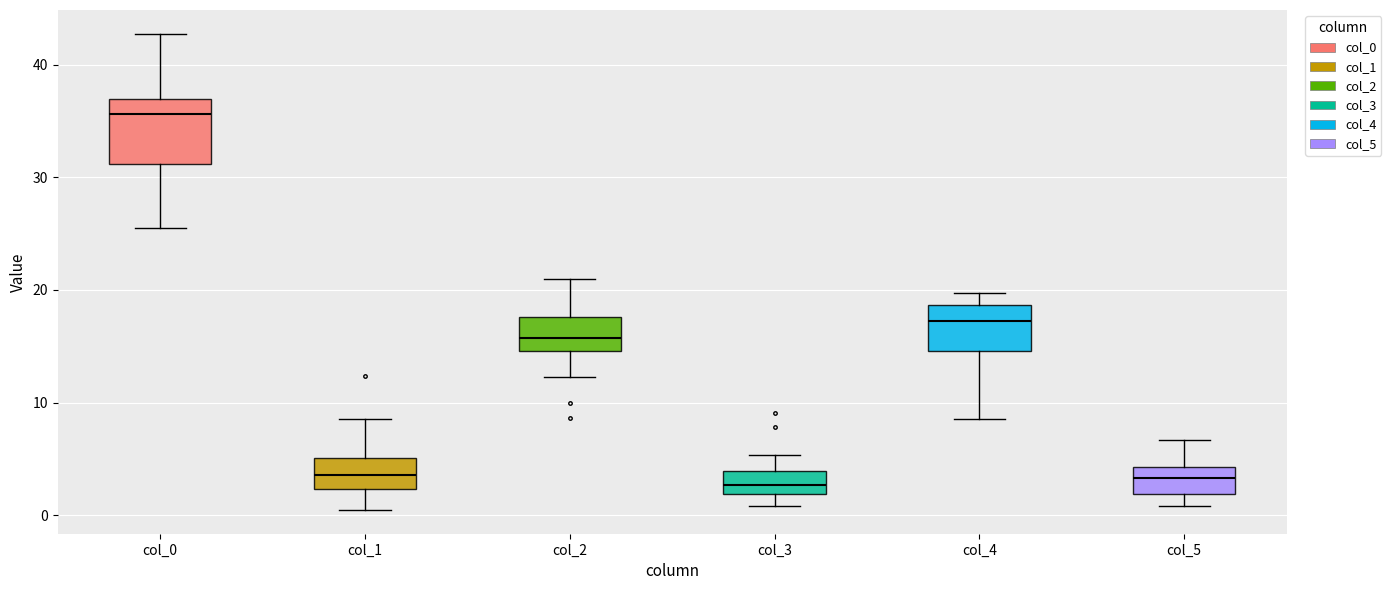

Which box is the tallest, from its lower edge to its upper edge?

col_0